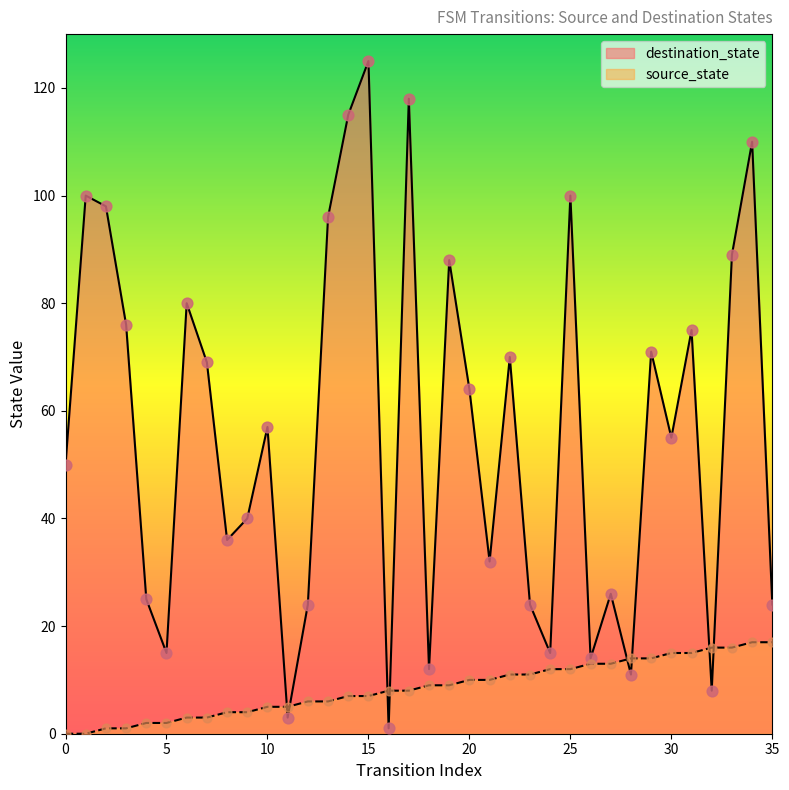

Which series has the largest total across all categories?

destination_state